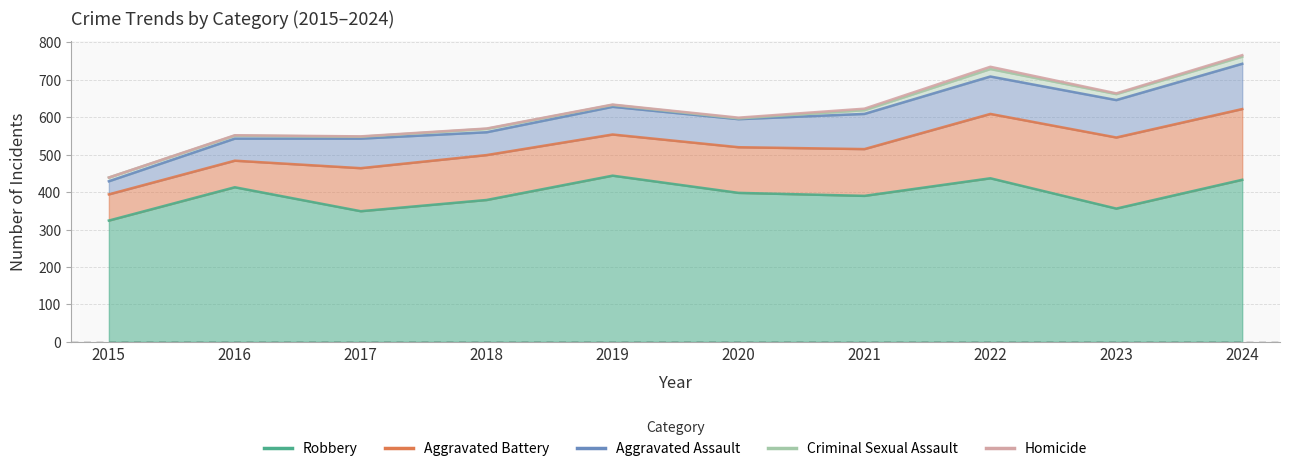

What is the average value of the Criminal Sexual Assault series?

611